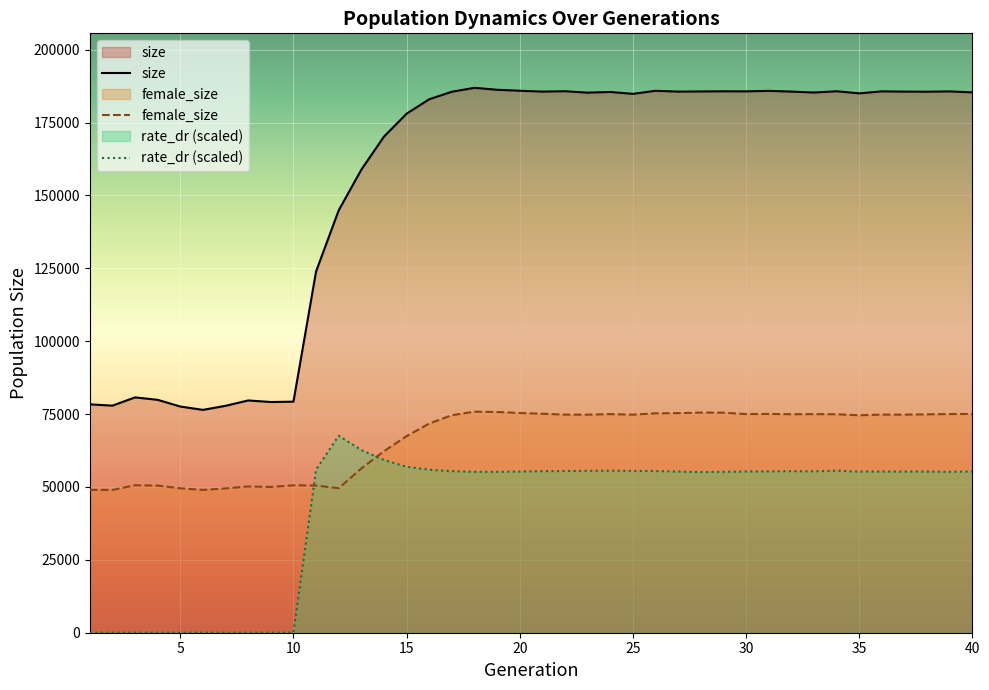

True or false: rate_dr has a value of 106762.9 at 13.

False